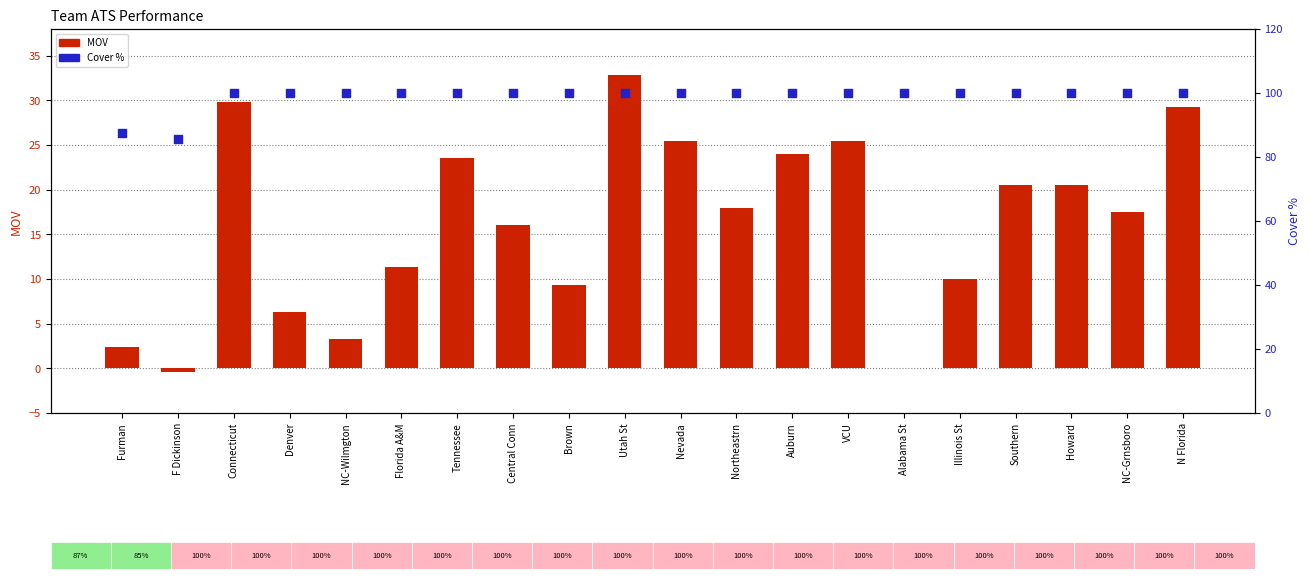

At how many categories does at least one series exceed 51?

20